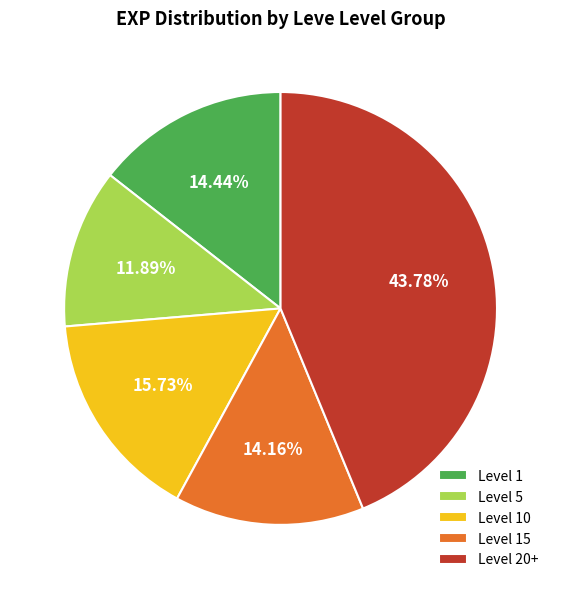

How many slices are in this pie chart?

5